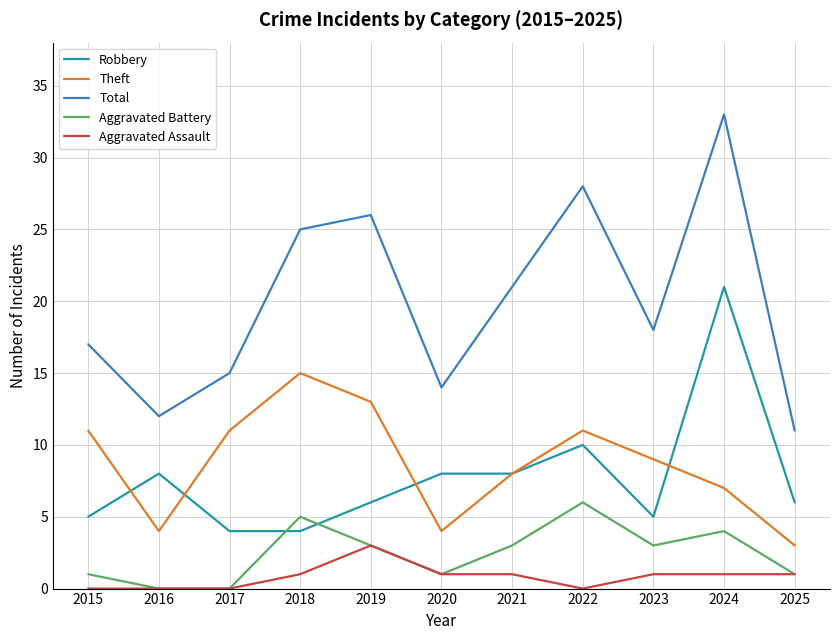

What are all the series names shown in the legend?

Robbery, Theft, Total, Aggravated Battery, Aggravated Assault